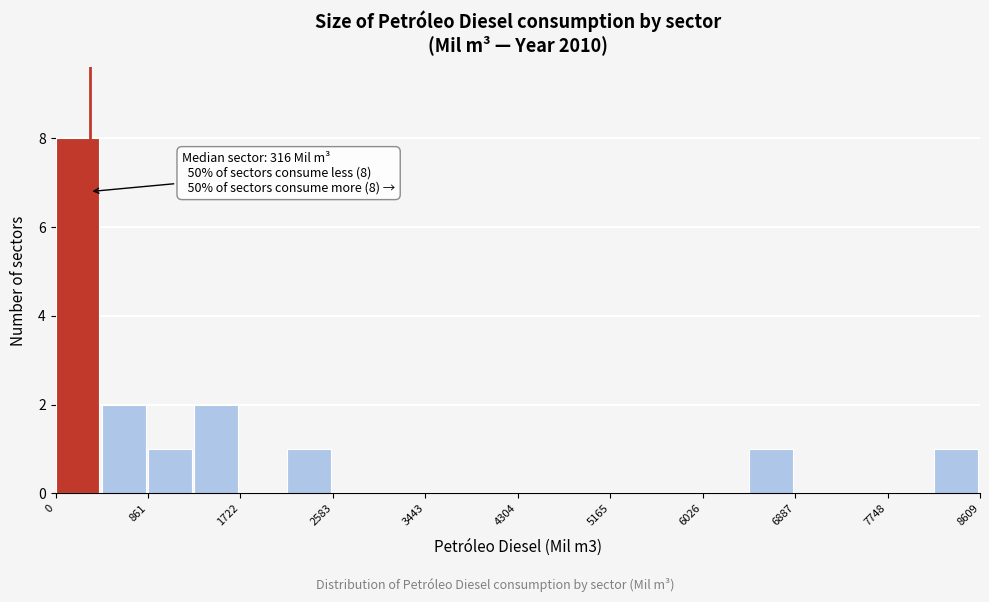

Over which range of the x-axis is the bar tallest?

0 to 400